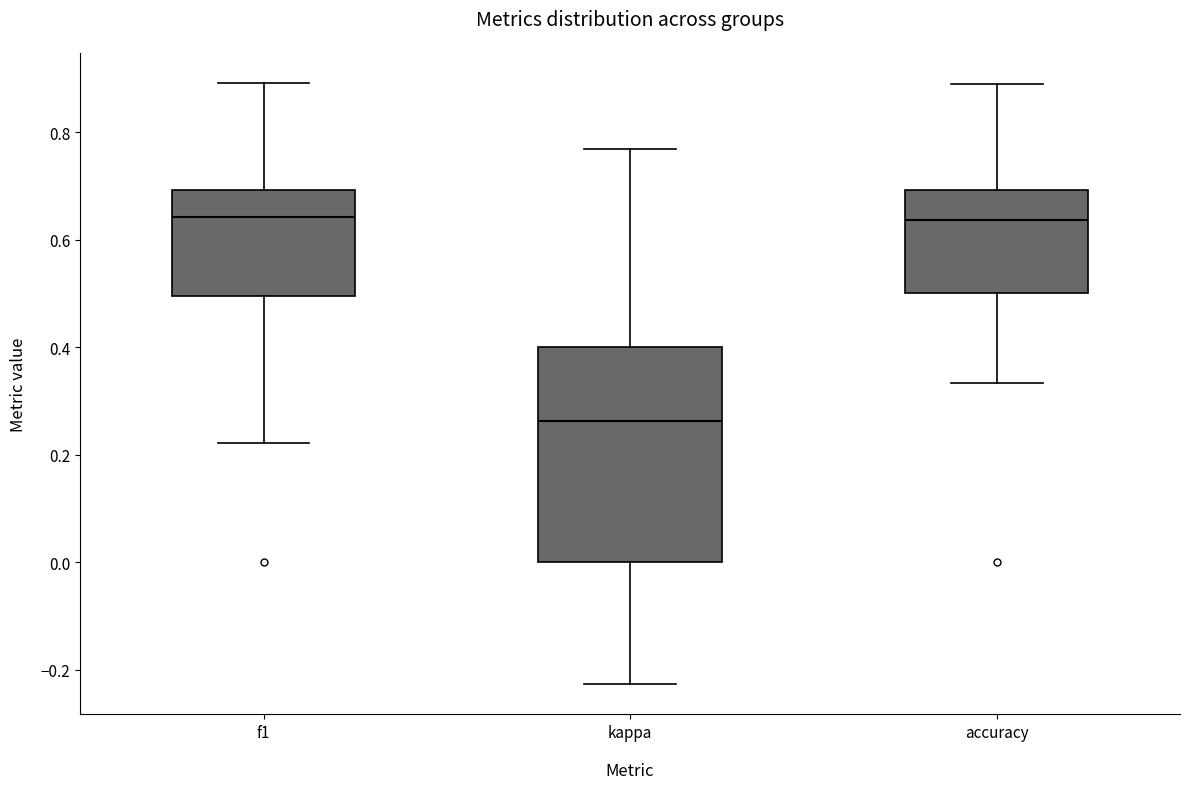

Reading left to right, transcribe this box plot: for each box, give where its median line is, the range the box spans, and where its two whiskers end, as read against the y-axis. The values are not printed on the chart, so give them approximately, as read against the axis.

f1: median 0.64, box 0.50 to 0.70, whiskers 0.22 to 0.90
kappa: median 0.26, box 0.00 to 0.40, whiskers -0.22 to 0.76
accuracy: median 0.64, box 0.50 to 0.70, whiskers 0.34 to 0.88